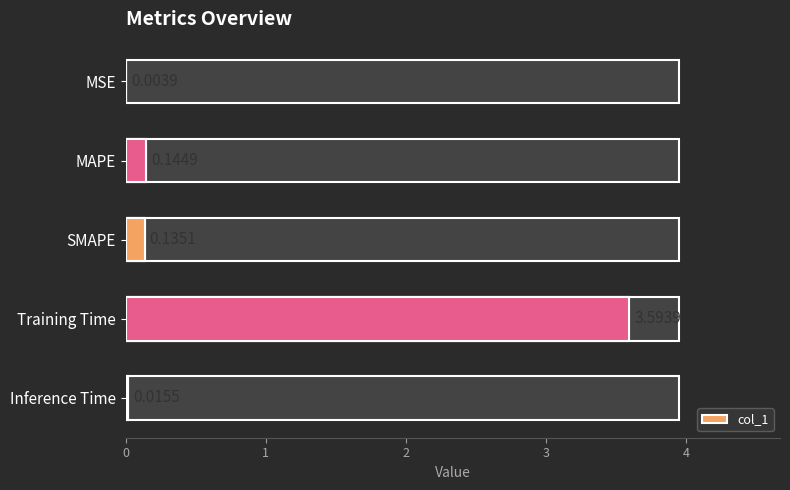

Which has a higher value, MAPE or Training Time?

Training Time